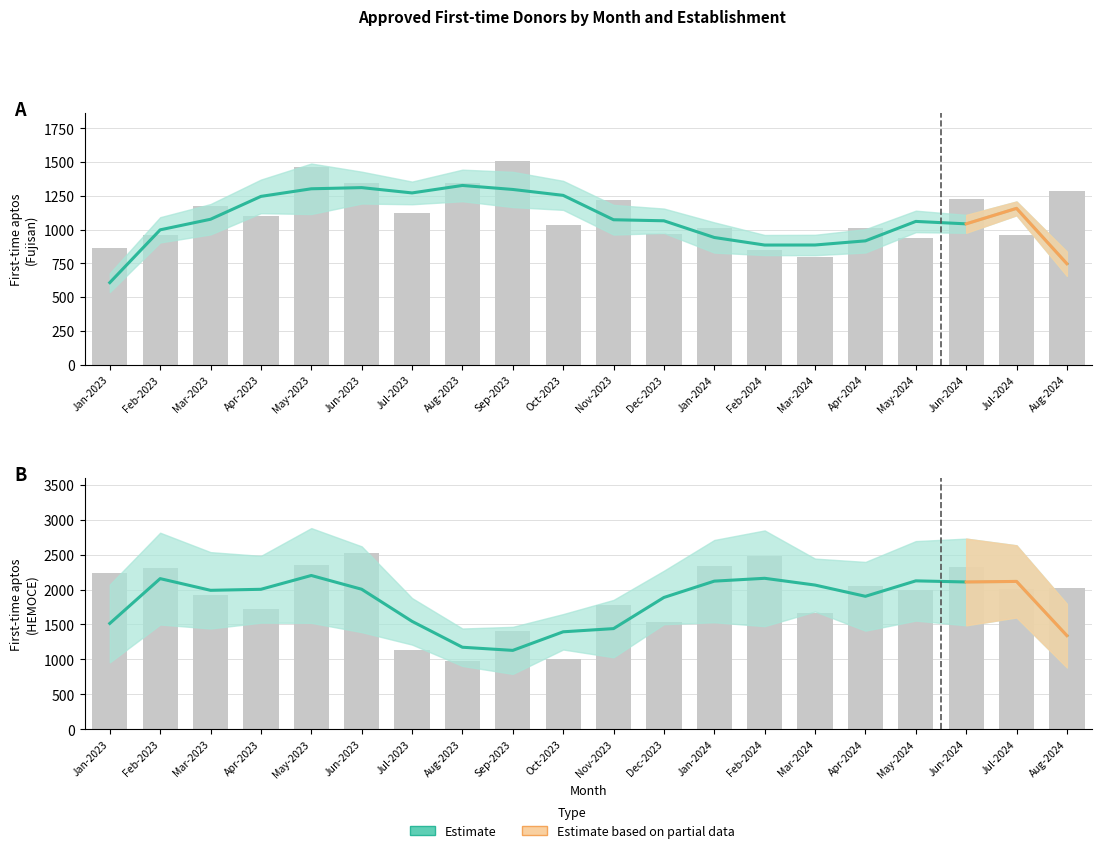

What is the sum of all fujisan_aptos values?

22190